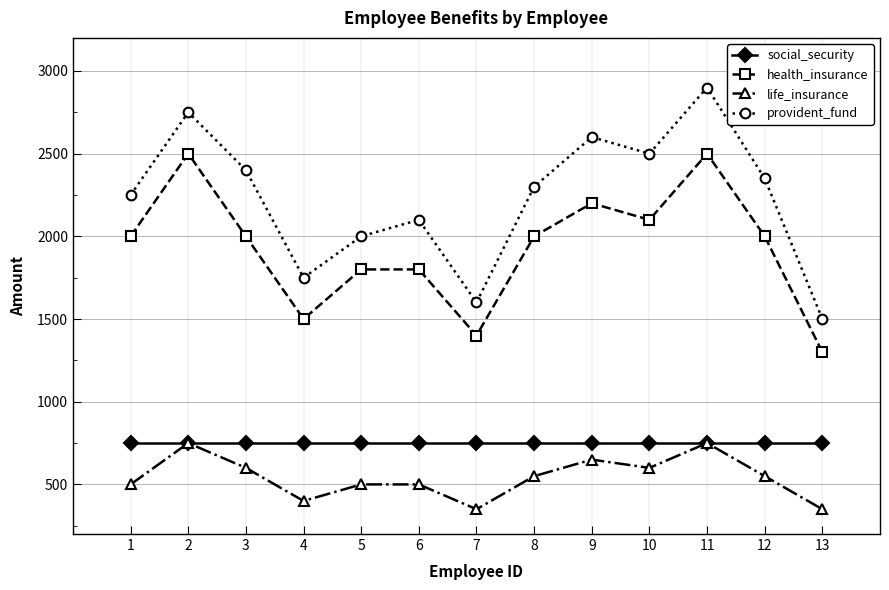

True or false: life_insurance has a value of 805 at 12.

False